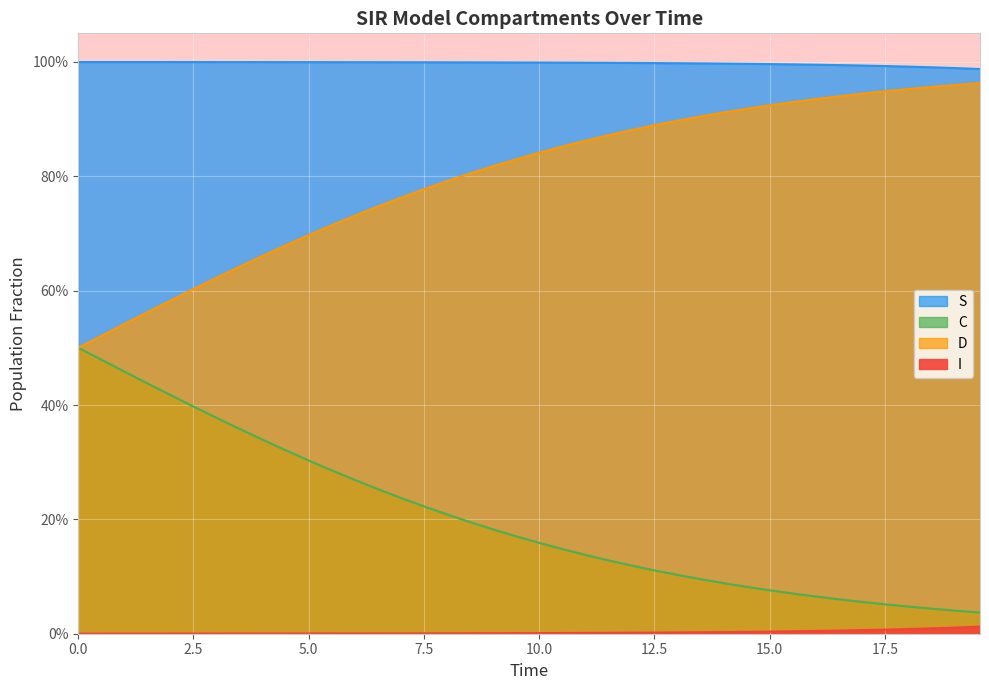

Is it true that S equals 1.0 at 2.5?

True